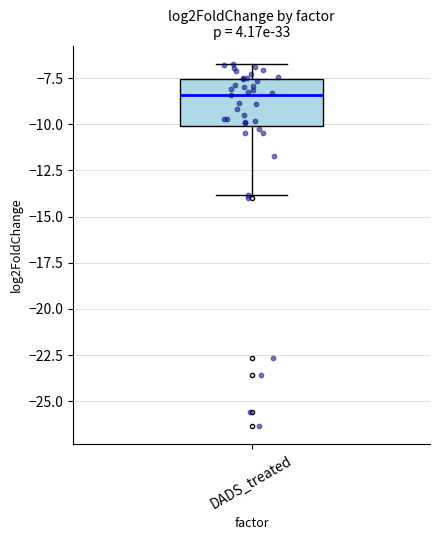

Read this box plot against the y-axis: the position of the median line, the range covered by the box, and the ends of both whiskers. The values are not printed on the chart, so give them approximately, as read against the axis.

median -8.5, box -10.0 to -7.5, whiskers -14.0 to -6.5